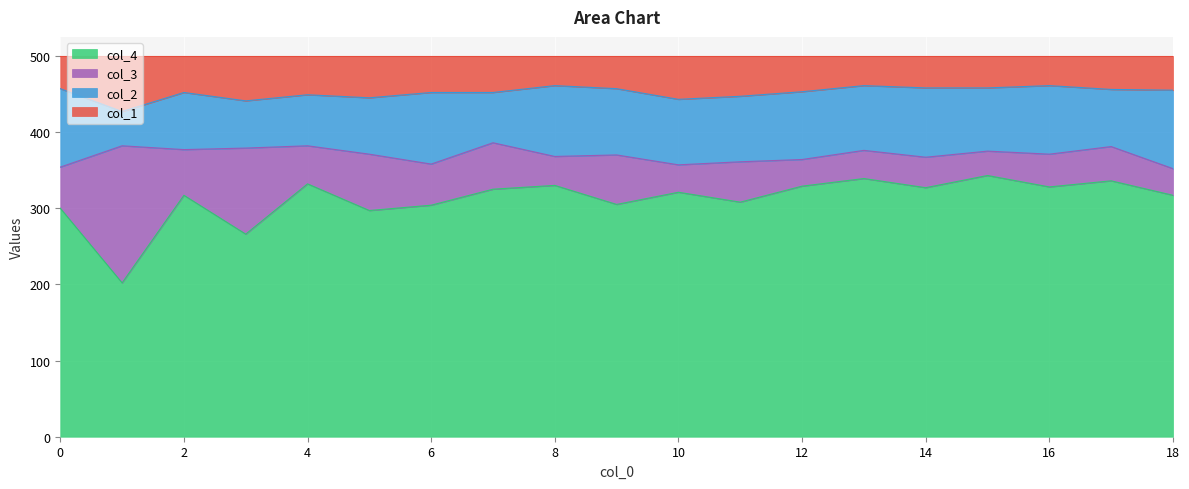

Is it true that col_4 equals 474 at 12?

False